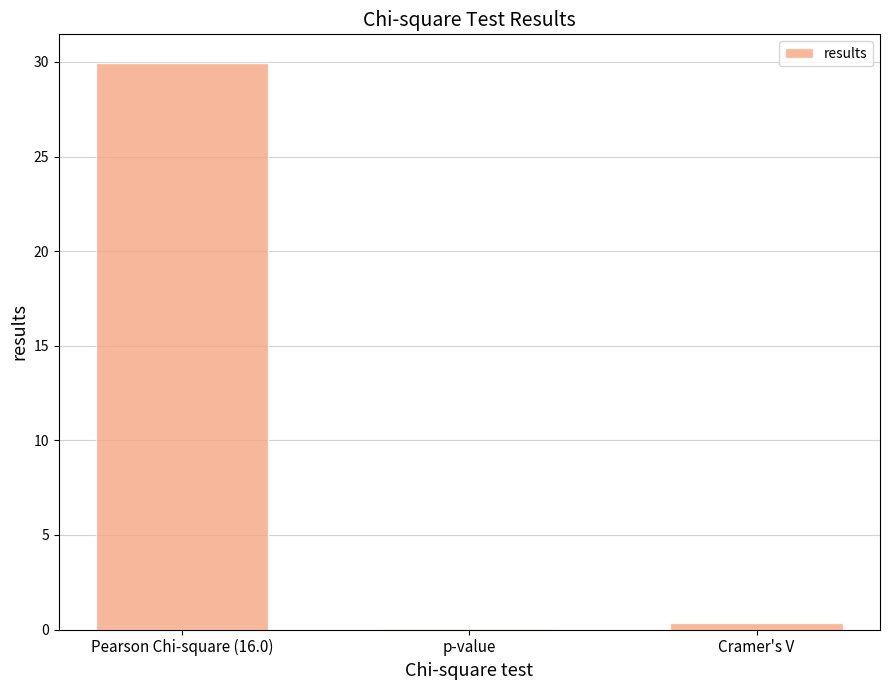

What is the maximum value shown in the chart?

30.0